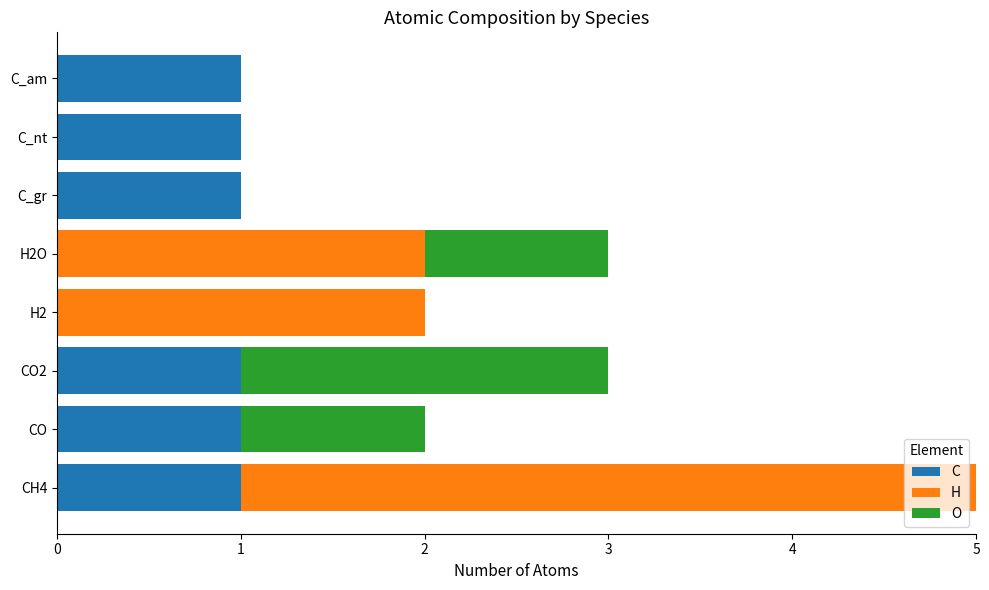

What are all the series names shown in the legend?

C, H, O